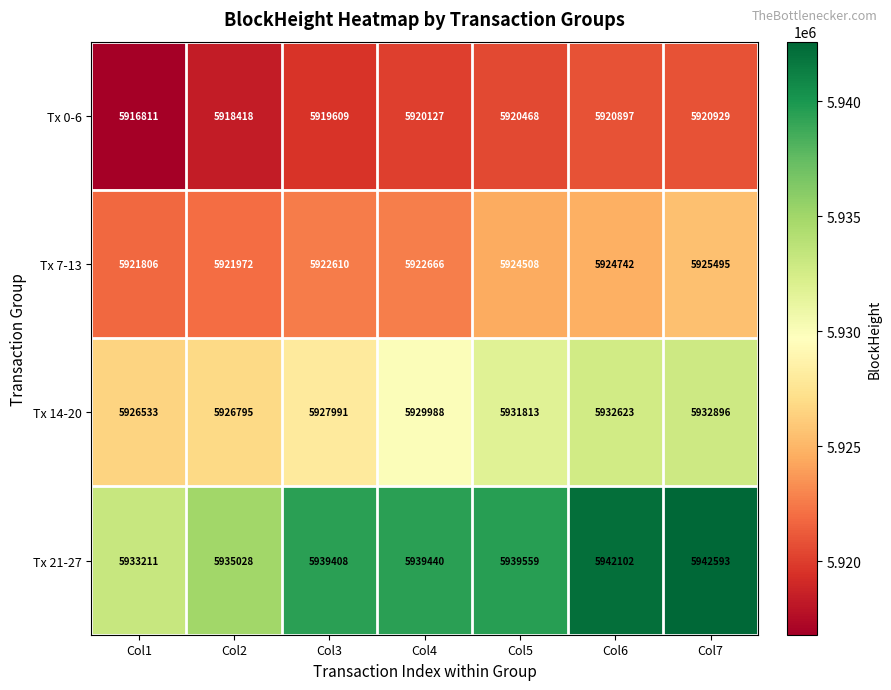

At which category does the chart reach its minimum across all series?

Col1